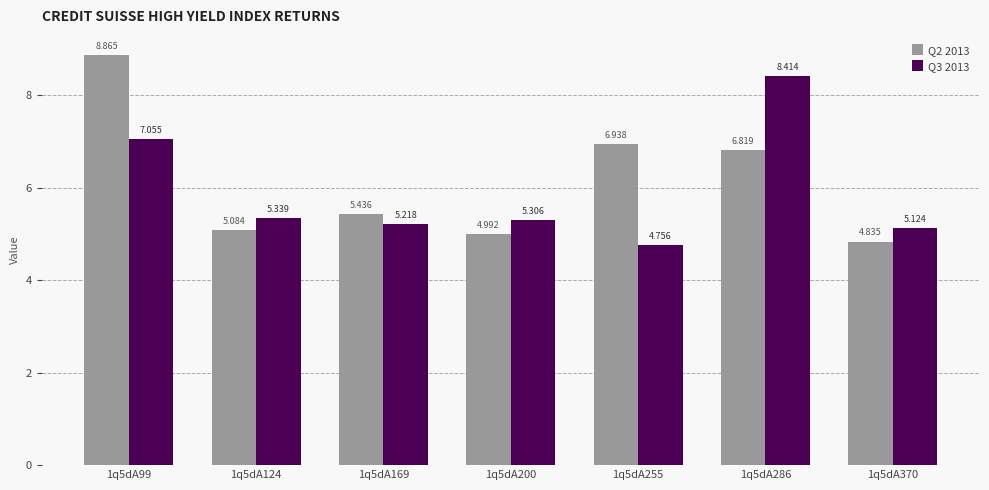

How many bars are there in each group?

2